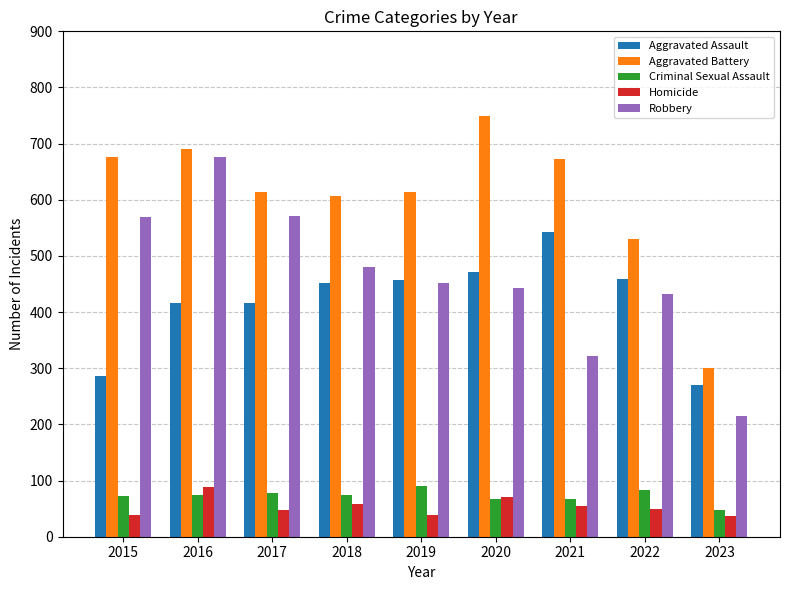

Rank the series at 2021 from lowest to highest value.

Homicide, Criminal Sexual Assault, Robbery, Aggravated Assault, Aggravated Battery